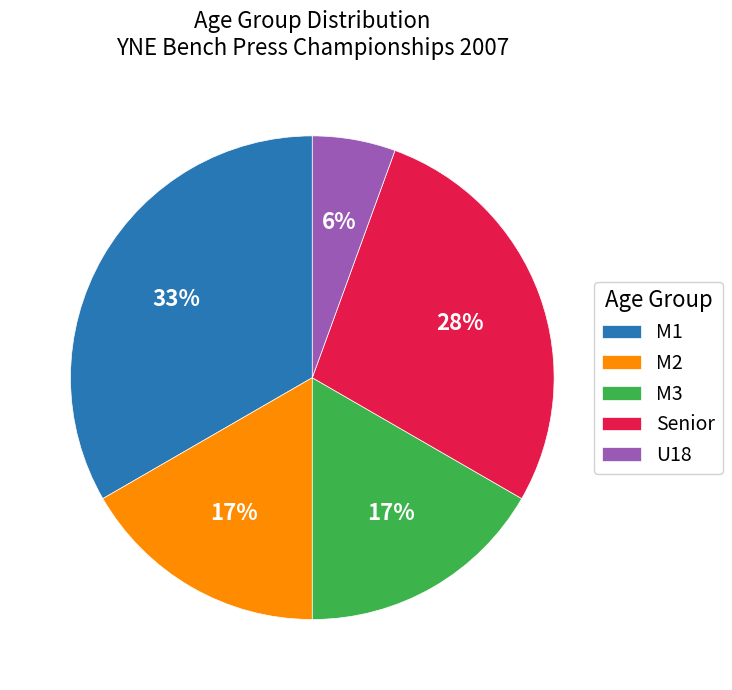

To the nearest percent, what is the average slice percentage?

20%